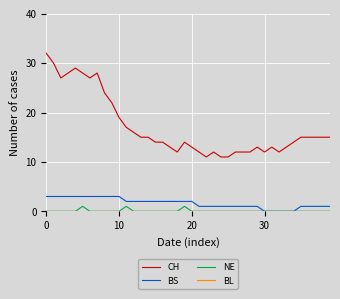

Which series has the largest range (max minus min)?

CH